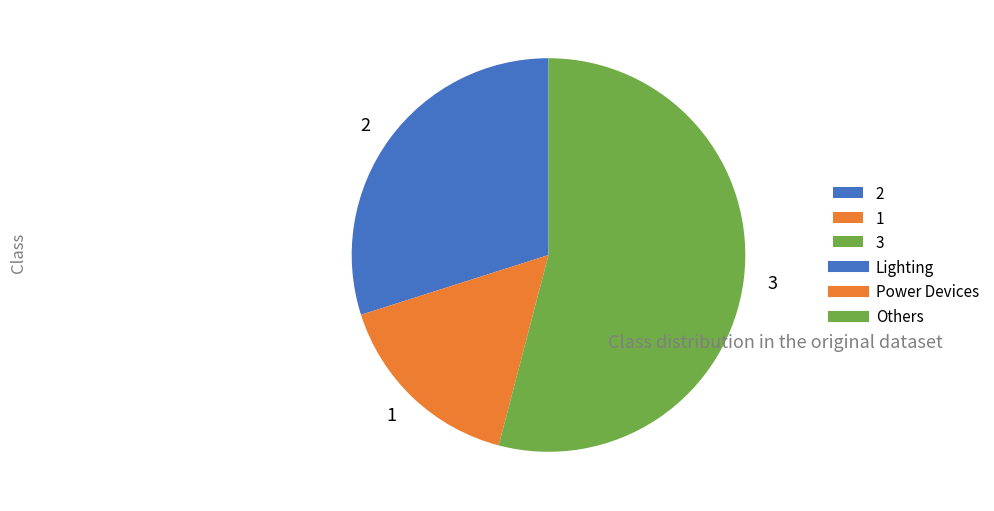

Do 3 and 1 together represent more than half of the pie?

Yes